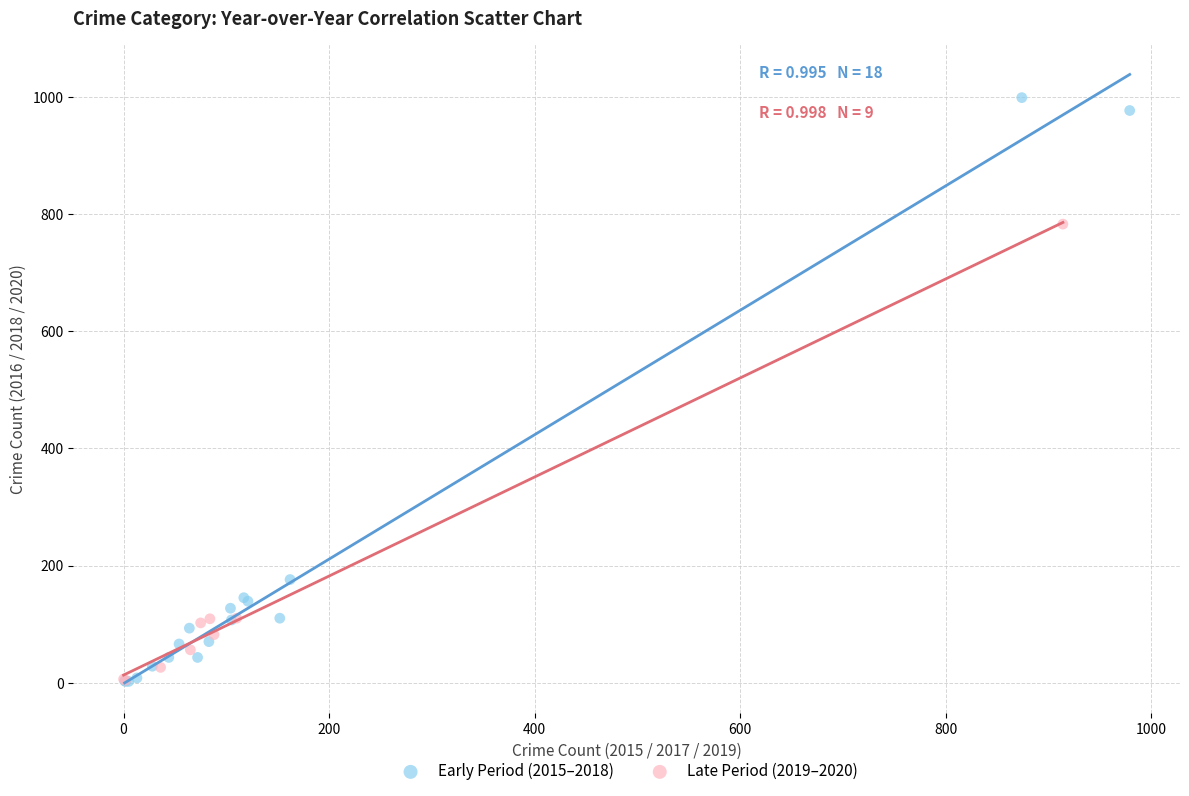

Which series reaches the maximum Y coordinate?

Early Period (2015–2018)